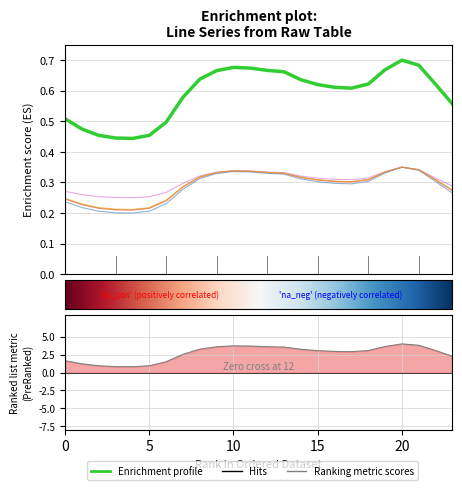

At which category does col_9 reach its first local peak?

10